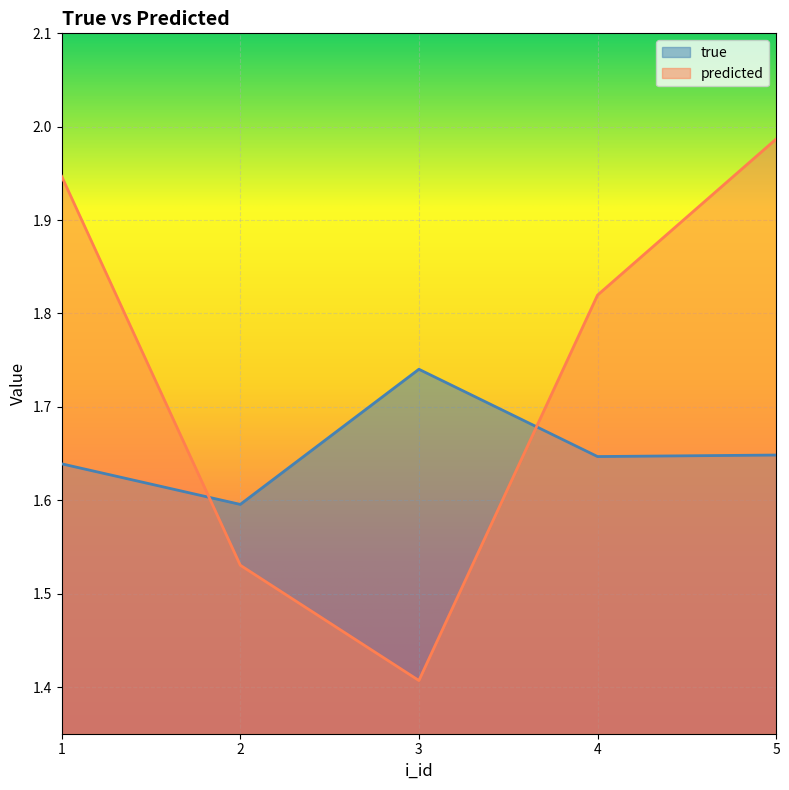

How many times do predicted and true cross each other?

2